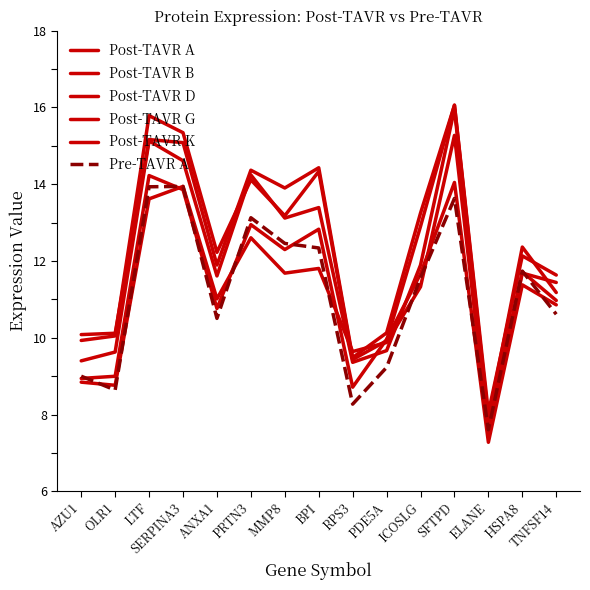

Read the Pre-TAVR A value at LTF.

13.9